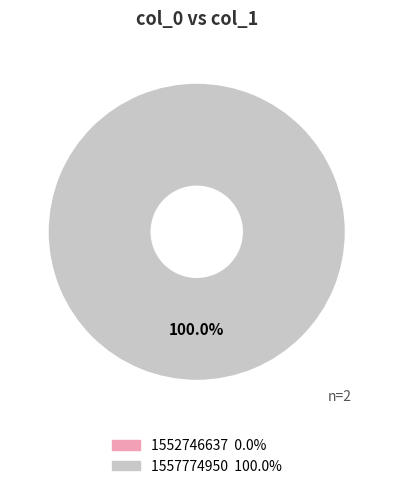

Rank the categories by value from highest to lowest.

1557774950, 1552746637